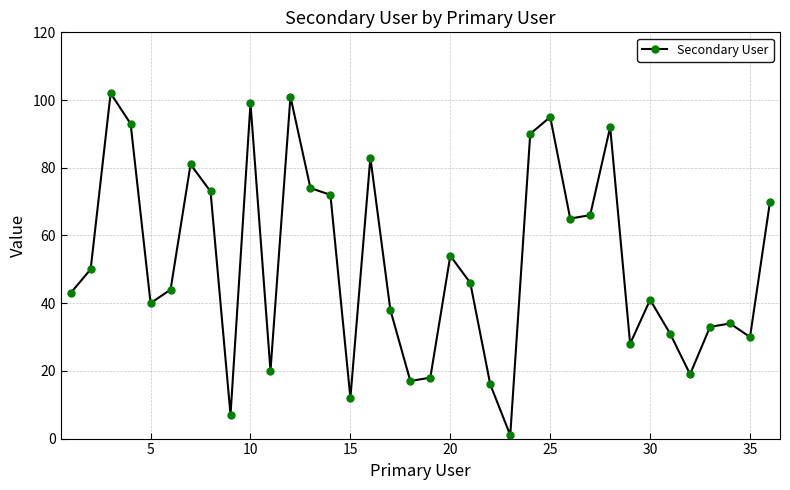

Reading left to right, list all the values displayed in this chart.

43	50	102	93	40	44	81	73	7	99	20	101	74	72	12	83	38	17	18	54	46	16	1	90	95	65	66	92	28	41	31	19	33	34	30	70